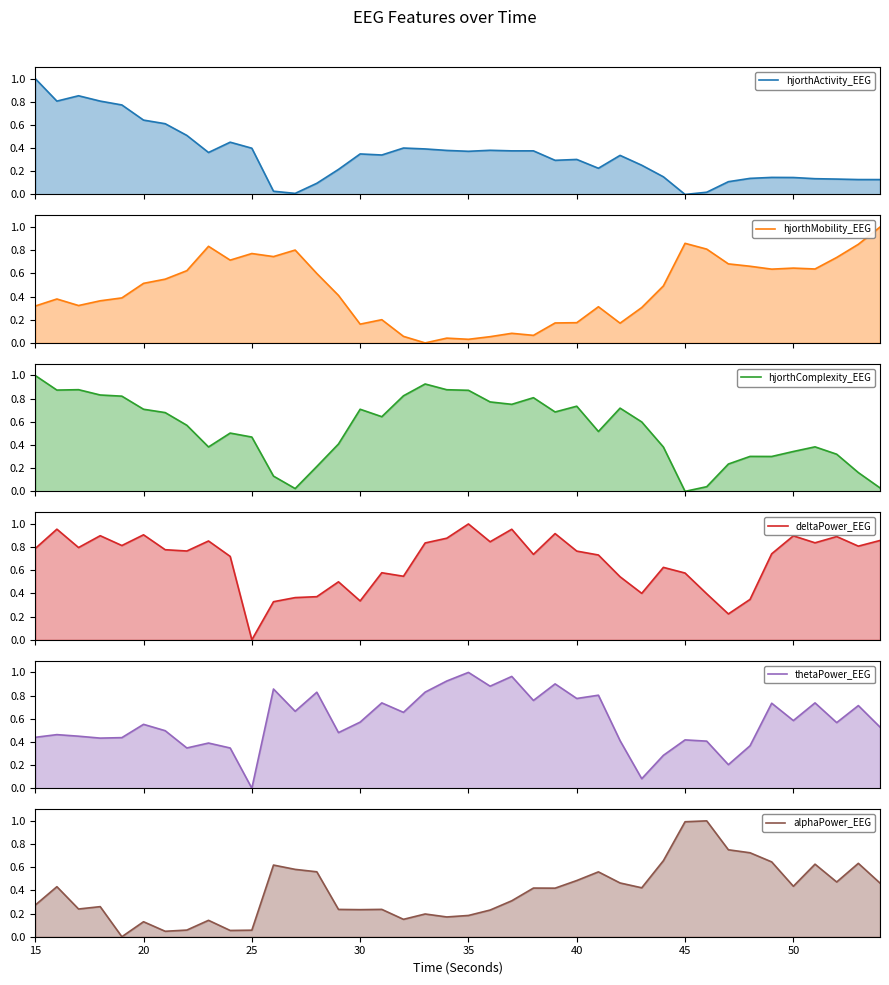

True or false: deltaPower_EEG has more than 0 interior local peaks.

True